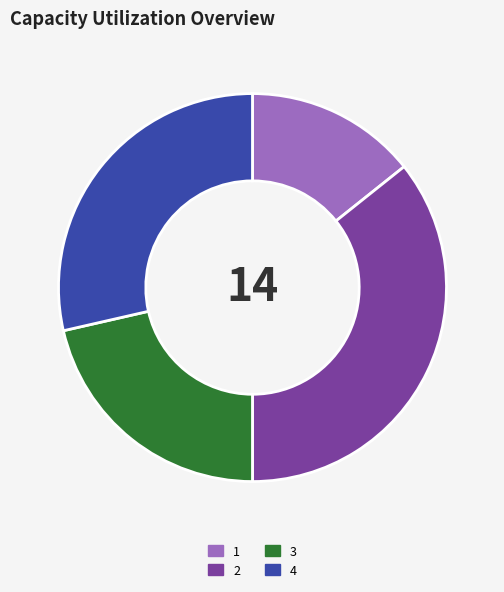

Rank the categories by value from lowest to highest.

1, 3, 4, 2